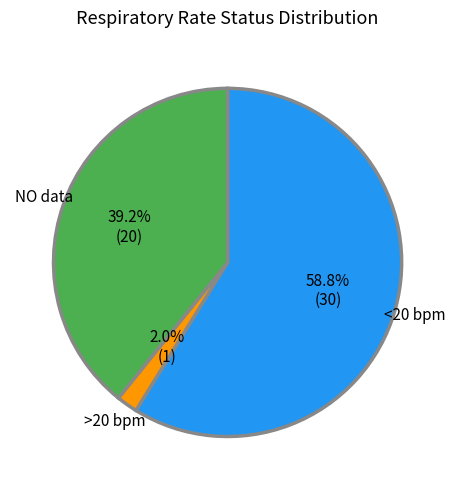

Does any single category account for the majority?

Yes